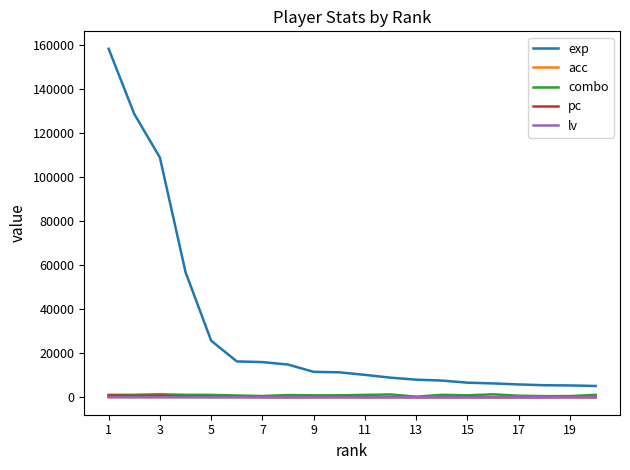

Which series has the largest total across all categories?

exp